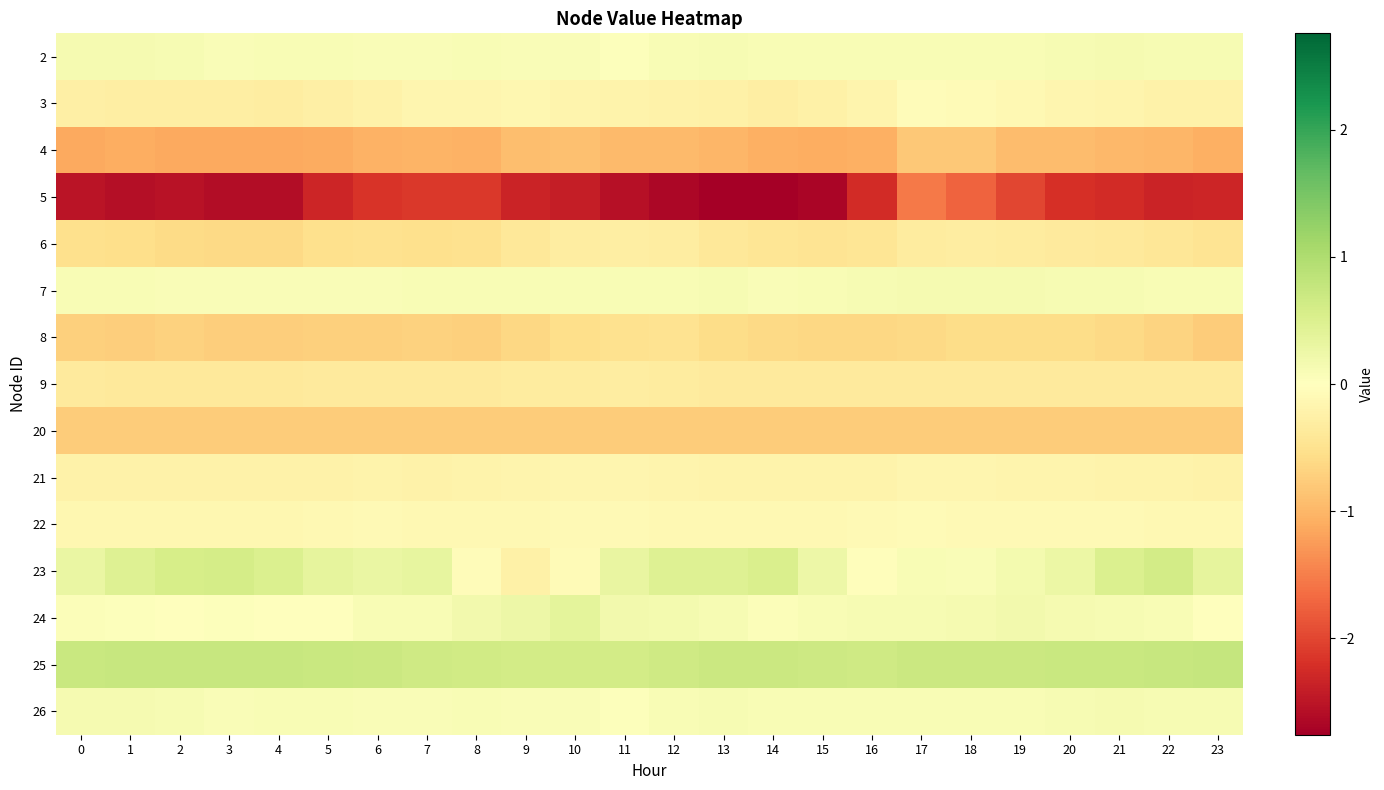

Reading right to left, extract all data points from this chart.

row_0: 23=0.1	22=0.1	21=0.1	20=0.1	19=0.1	18=0.1	17=0.1	16=0.1	15=0.1	14=0.1	13=0.1	12=0.1	11=0.0	10=0.1	9=0.1	8=0.1	7=0.1	6=0.1	5=0.1	4=0.1	3=0.1	2=0.1	1=0.1	0=0.1
row_1: 23=-0.2	22=-0.2	21=-0.2	20=-0.2	19=-0.1	18=-0.1	17=-0.0	16=-0.2	15=-0.3	14=-0.3	13=-0.2	12=-0.2	11=-0.2	10=-0.2	9=-0.2	8=-0.2	7=-0.2	6=-0.2	5=-0.3	4=-0.3	3=-0.3	2=-0.3	1=-0.3	0=-0.3
row_2: 23=-1.1	22=-1.0	21=-1.0	20=-0.9	19=-0.9	18=-0.8	17=-0.8	16=-1.1	15=-1.1	14=-1.1	13=-1.0	12=-1.0	11=-1.0	10=-0.9	9=-0.9	8=-1.0	7=-1.0	6=-1.0	5=-1.1	4=-1.1	3=-1.1	2=-1.1	1=-1.1	0=-1.1
row_3: 23=-2.3	22=-2.3	21=-2.3	20=-2.2	19=-2.0	18=-1.7	17=-1.5	16=-2.3	15=-2.7	14=-2.8	13=-2.8	12=-2.7	11=-2.6	10=-2.4	9=-2.3	8=-2.1	7=-2.1	6=-2.2	5=-2.3	4=-2.6	3=-2.6	2=-2.5	1=-2.6	0=-2.5
row_4: 23=-0.5	22=-0.4	21=-0.4	20=-0.4	19=-0.3	18=-0.3	17=-0.3	16=-0.4	15=-0.5	14=-0.4	13=-0.4	12=-0.3	11=-0.3	10=-0.3	9=-0.4	8=-0.5	7=-0.5	6=-0.5	5=-0.5	4=-0.6	3=-0.6	2=-0.6	1=-0.6	0=-0.5
row_5: 23=0.1	22=0.1	21=0.1	20=0.1	19=0.1	18=0.1	17=0.1	16=0.1	15=0.1	14=0.1	13=0.1	12=0.1	11=0.1	10=0.1	9=0.1	8=0.1	7=0.1	6=0.1	5=0.1	4=0.1	3=0.1	2=0.1	1=0.1	0=0.1
row_6: 23=-0.8	22=-0.7	21=-0.6	20=-0.6	19=-0.6	18=-0.6	17=-0.6	16=-0.6	15=-0.6	14=-0.6	13=-0.6	12=-0.5	11=-0.5	10=-0.5	9=-0.6	8=-0.7	7=-0.7	6=-0.7	5=-0.7	4=-0.7	3=-0.7	2=-0.7	1=-0.7	0=-0.7
row_7: 23=-0.4	22=-0.4	21=-0.4	20=-0.4	19=-0.4	18=-0.3	17=-0.3	16=-0.4	15=-0.4	14=-0.4	13=-0.4	12=-0.3	11=-0.3	10=-0.3	9=-0.3	8=-0.4	7=-0.4	6=-0.4	5=-0.4	4=-0.4	3=-0.4	2=-0.4	1=-0.4	0=-0.4
row_8: 23=-0.8	22=-0.8	21=-0.8	20=-0.8	19=-0.8	18=-0.8	17=-0.8	16=-0.8	15=-0.8	14=-0.8	13=-0.8	12=-0.8	11=-0.8	10=-0.8	9=-0.8	8=-0.8	7=-0.8	6=-0.8	5=-0.8	4=-0.8	3=-0.8	2=-0.8	1=-0.8	0=-0.8
row_9: 23=-0.2	22=-0.2	21=-0.2	20=-0.2	19=-0.2	18=-0.2	17=-0.2	16=-0.2	15=-0.2	14=-0.2	13=-0.2	12=-0.2	11=-0.2	10=-0.2	9=-0.2	8=-0.2	7=-0.2	6=-0.2	5=-0.2	4=-0.2	3=-0.2	2=-0.2	1=-0.2	0=-0.2
row_10: 23=-0.1	22=-0.1	21=-0.1	20=-0.1	19=-0.1	18=-0.1	17=-0.1	16=-0.1	15=-0.1	14=-0.1	13=-0.1	12=-0.1	11=-0.1	10=-0.1	9=-0.1	8=-0.1	7=-0.1	6=-0.1	5=-0.1	4=-0.1	3=-0.1	2=-0.1	1=-0.1	0=-0.1
row_11: 23=0.4	22=0.6	21=0.5	20=0.3	19=0.2	18=0.1	17=0.1	16=-0.0	15=0.3	14=0.5	13=0.5	12=0.5	11=0.3	10=-0.1	9=-0.2	8=-0.0	7=0.3	6=0.3	5=0.4	4=0.5	3=0.6	2=0.6	1=0.5	0=0.3
row_12: 23=-0.0	22=0.1	21=0.1	20=0.1	19=0.2	18=0.1	17=0.1	16=0.1	15=0.1	14=0.1	13=0.1	12=0.2	11=0.2	10=0.4	9=0.3	8=0.2	7=0.1	6=0.1	5=0.0	4=-0.0	3=0.0	2=0.0	1=0.0	0=0.1
row_13: 23=0.8	22=0.7	21=0.7	20=0.7	19=0.7	18=0.7	17=0.7	16=0.7	15=0.7	14=0.7	13=0.7	12=0.7	11=0.6	10=0.6	9=0.6	8=0.6	7=0.7	6=0.7	5=0.7	4=0.7	3=0.7	2=0.7	1=0.7	0=0.7
row_14: 23=0.1	22=0.1	21=0.1	20=0.1	19=0.1	18=0.1	17=0.1	16=0.1	15=0.1	14=0.1	13=0.1	12=0.1	11=0.0	10=0.1	9=0.1	8=0.1	7=0.1	6=0.1	5=0.1	4=0.1	3=0.1	2=0.1	1=0.1	0=0.1